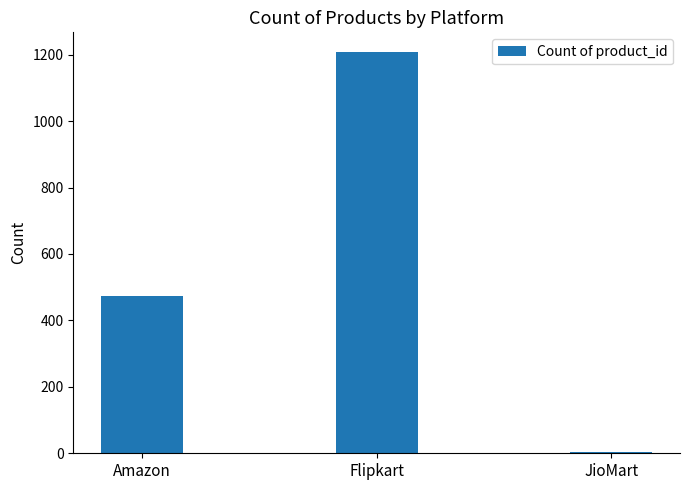

What is the difference between the maximum and second lowest values?

733